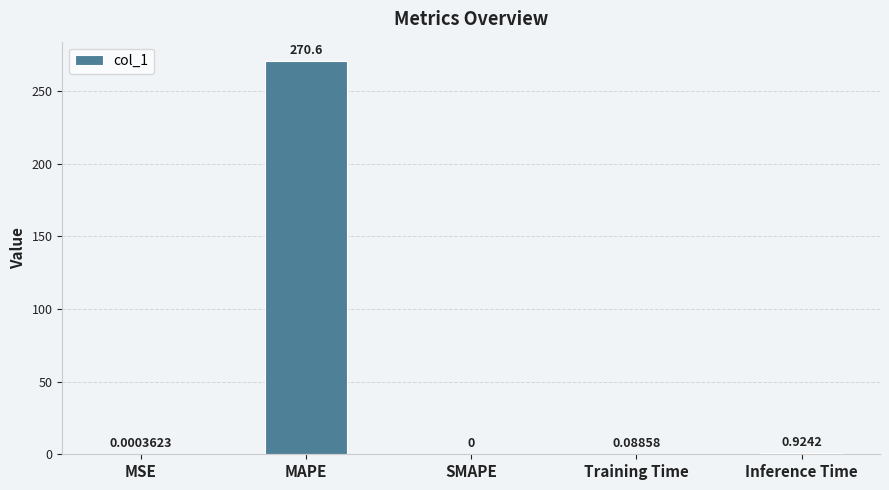

Which category has the highest value across all series?

MAPE